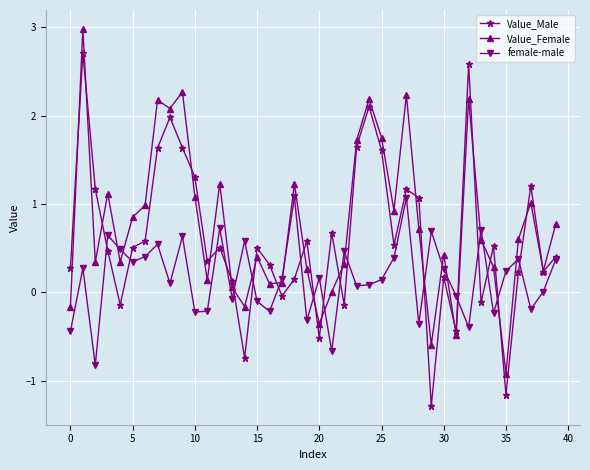

Rank the series by their average value, from highest to lowest.

Value_Female, Value_Male, female-male